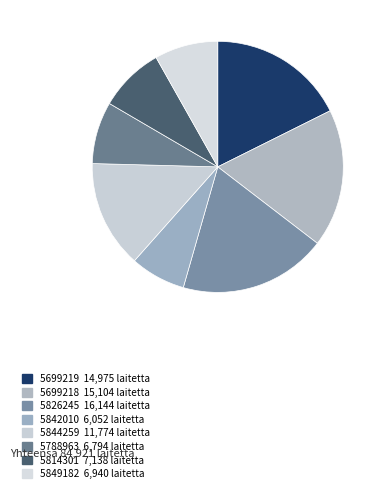

To the nearest percent, what portion does 5788963 represent?

8%